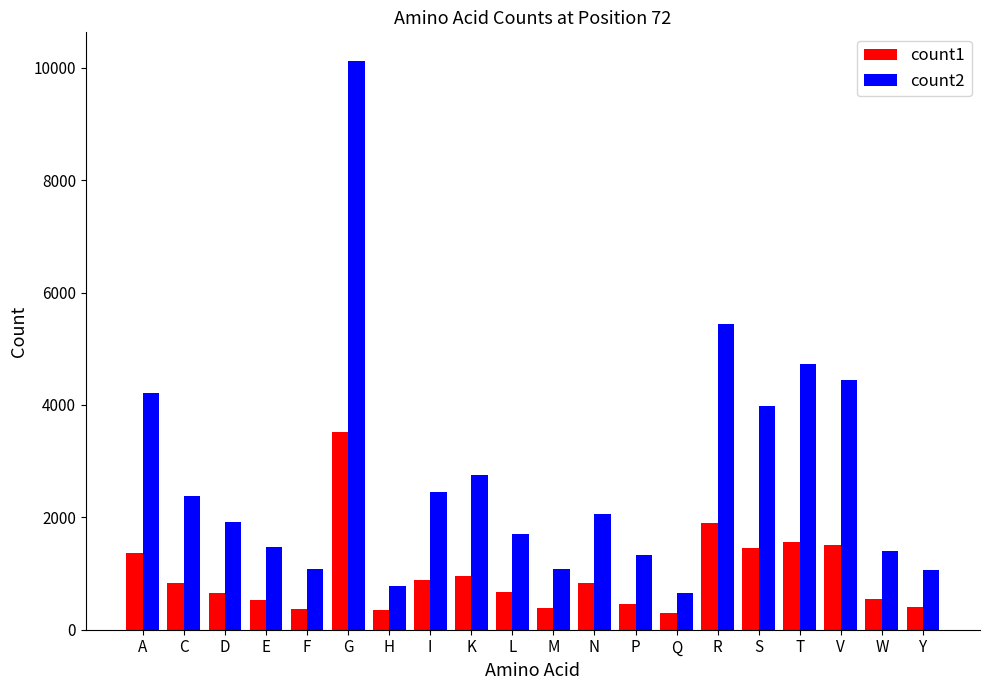

Which series has the largest total across all categories?

count2